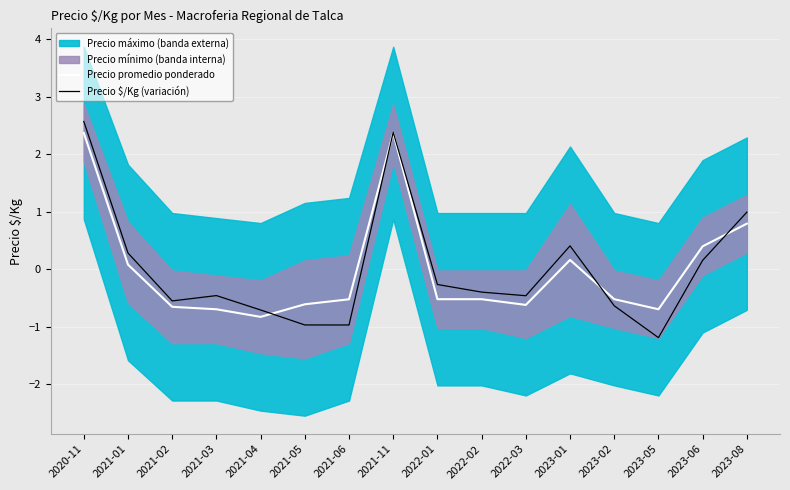

At which category does Precio promedio ponderado reach its first local peak?

2021-11